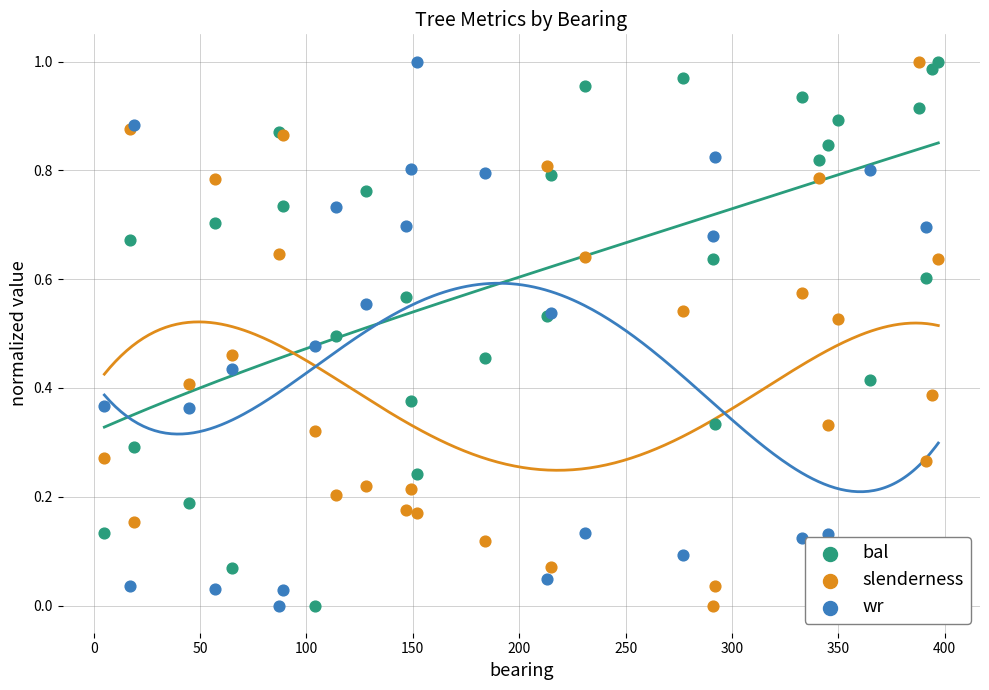

Which series has the largest total across all categories?

bal